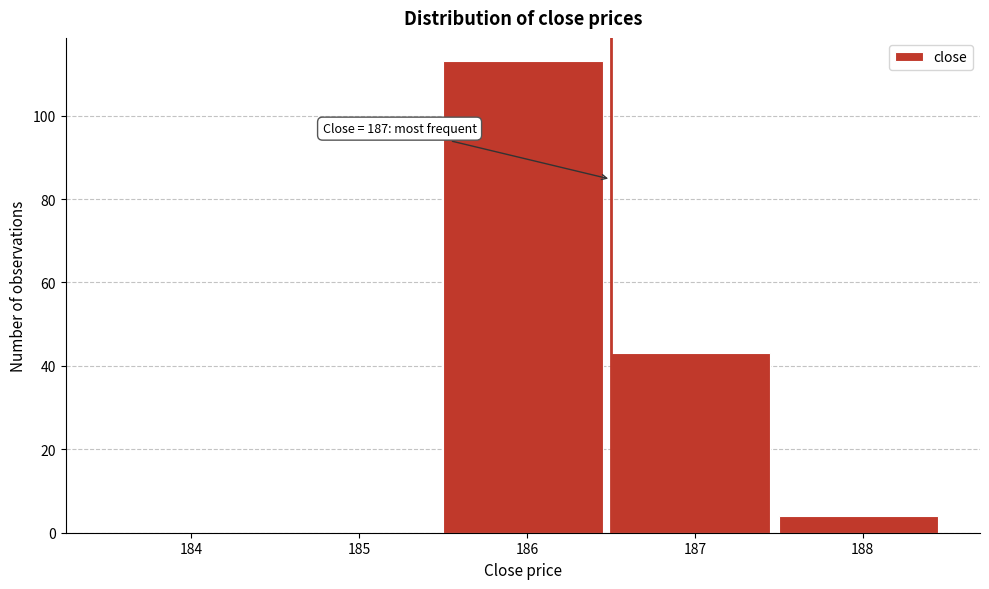

Reading left to right, list all the values displayed in this chart.

184=0	185=0	186=113	187=43	188=4